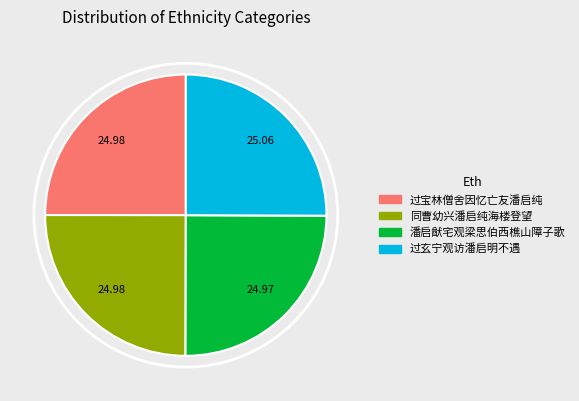

How many segments does this pie chart have?

4